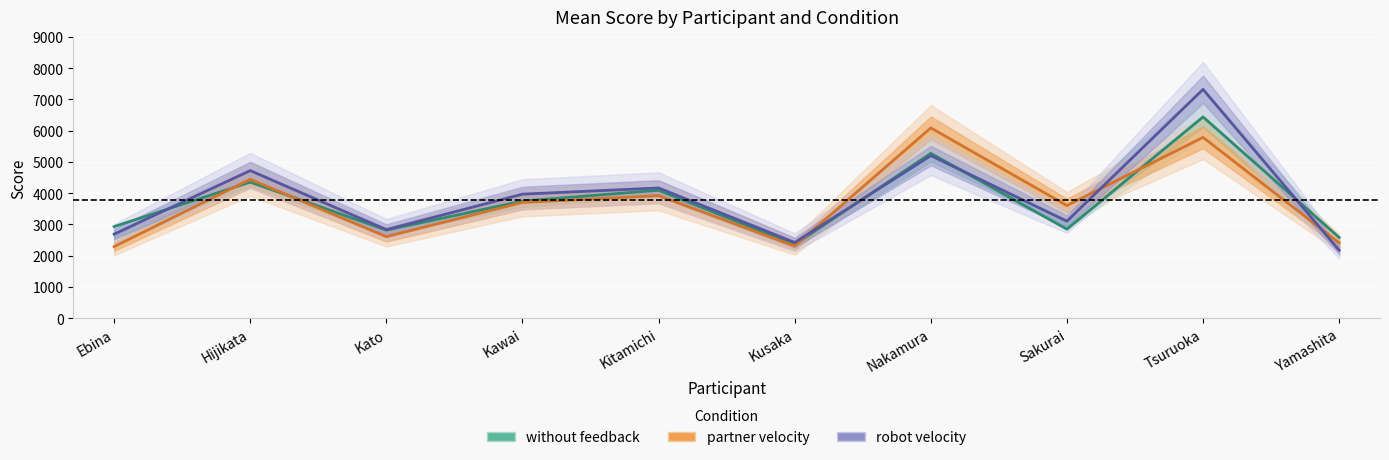

True or false: partner velocity has more than 0 points higher than both neighbors.

True